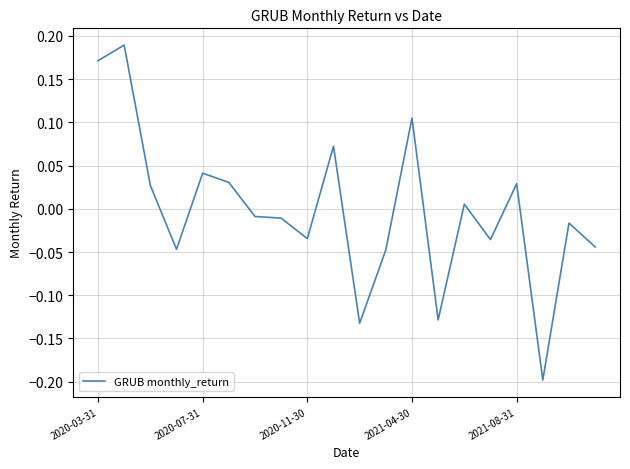

What is the difference between the maximum and minimum values?

0.4